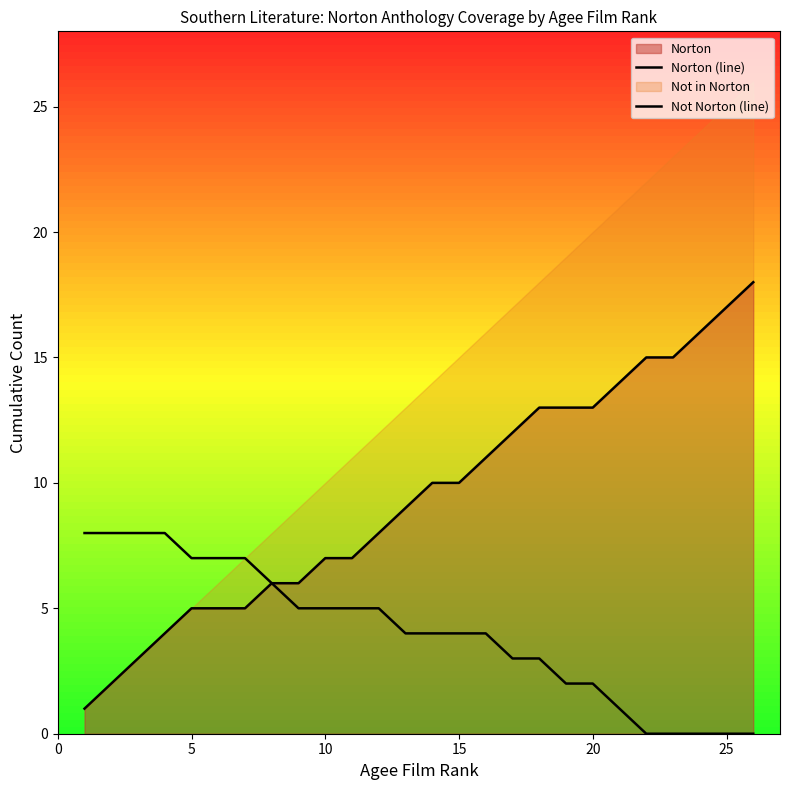

At how many categories does at least one series exceed 9?

13